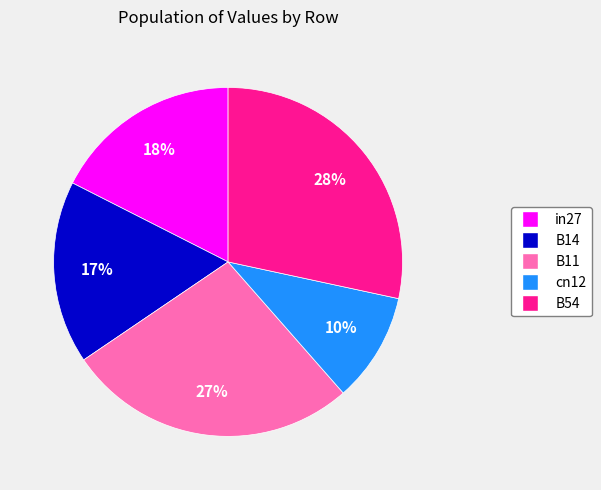

Is there a majority slice in this chart?

No